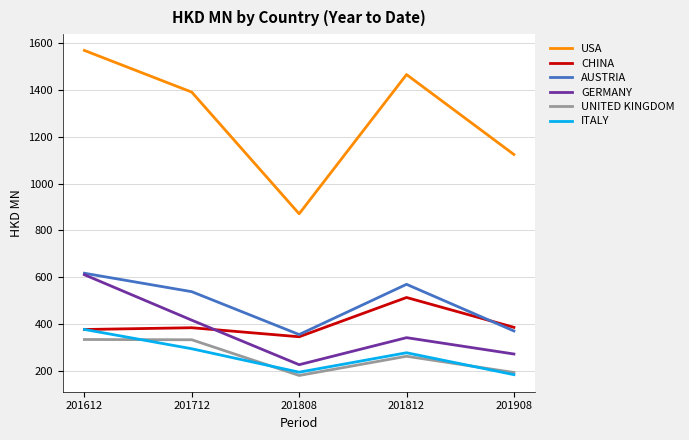

What value does the GERMANY series have at 201908?

271.4